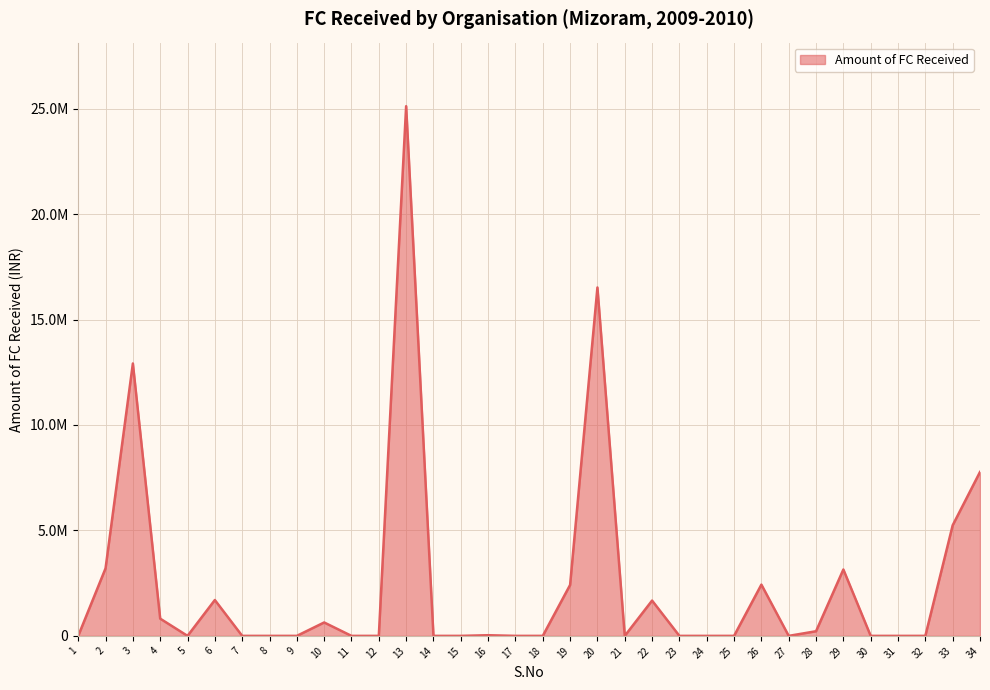

What is the ratio of the value at 13 to the value at 26?

10.3